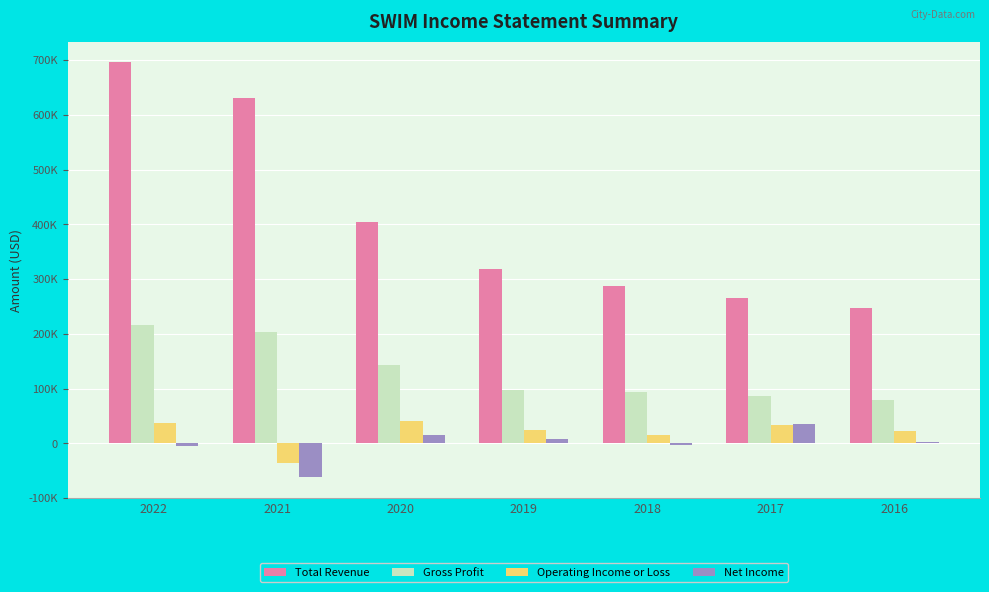

Are the bars grouped side by side (vs. stacked)?

Yes